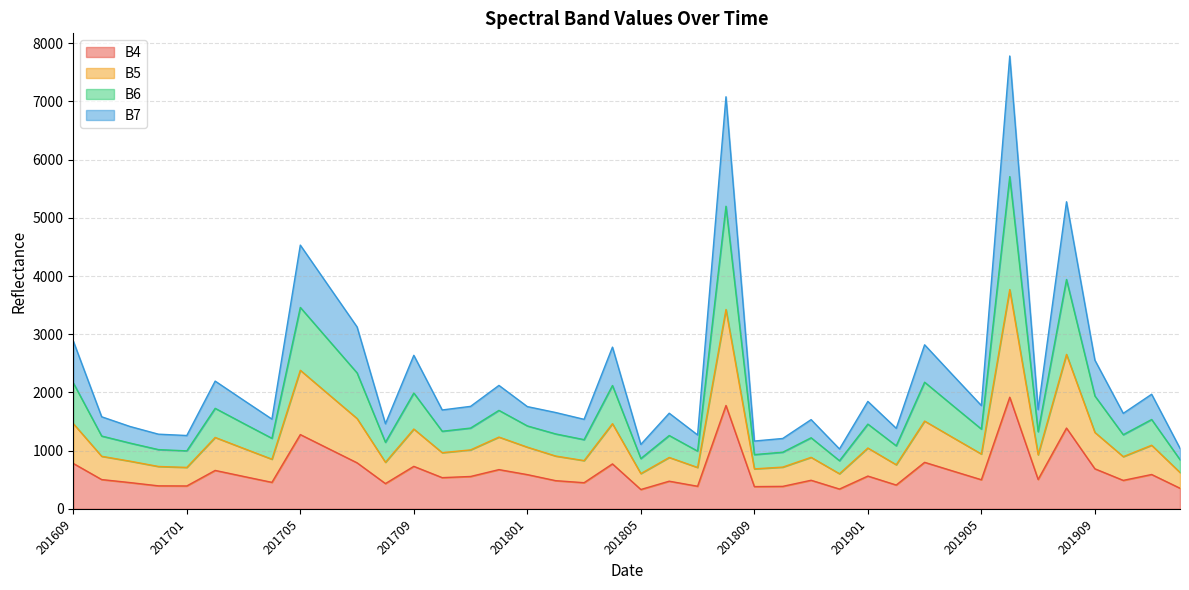

The B4 series shows 393 at 201701. True or false?

True